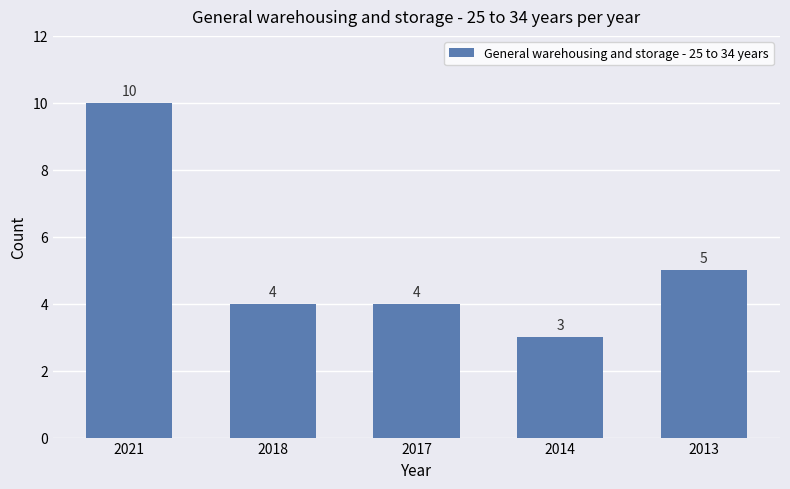

What is the difference between the maximum and minimum values?

7